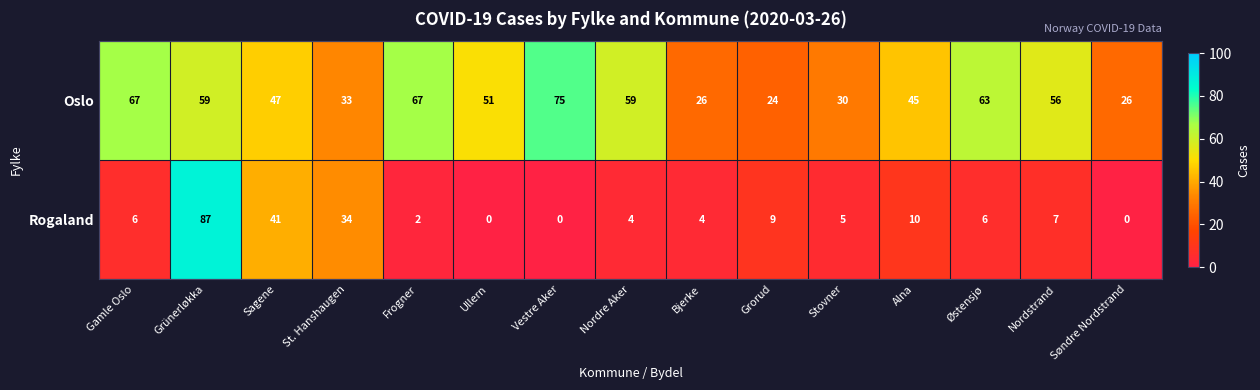

What is the average value of the Oslo series?

49